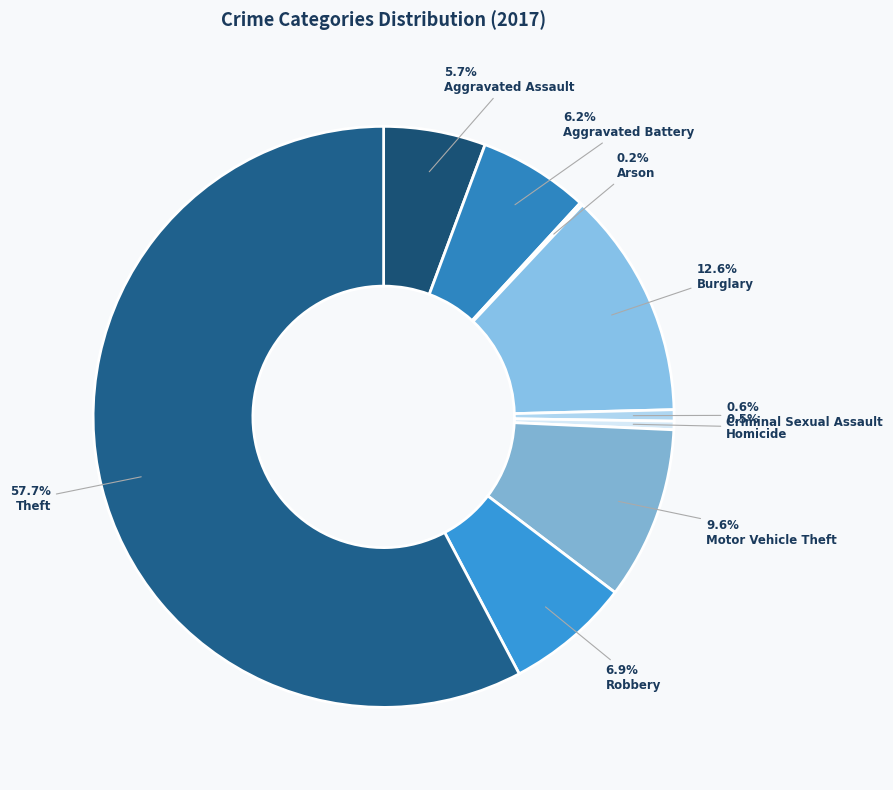

The Burglary slice represents 1% of the pie. True or false?

False